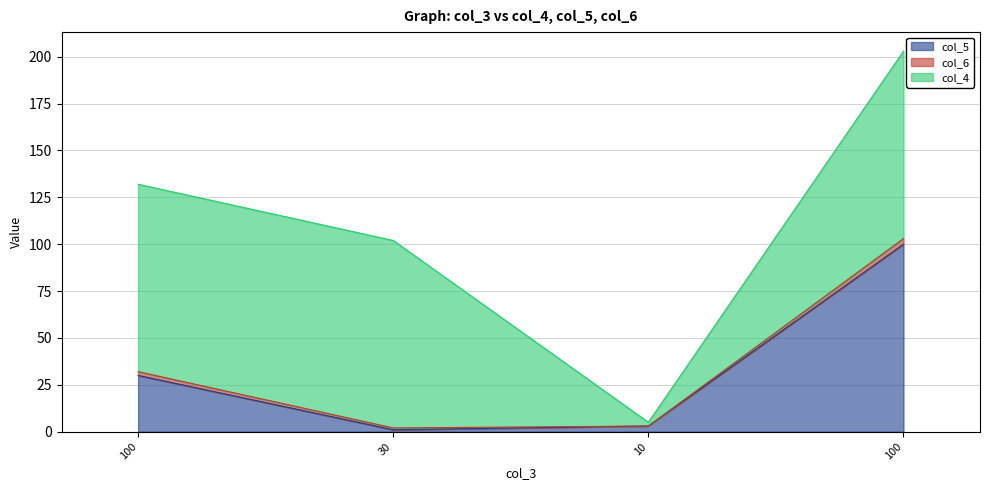

What is the label of the 1st point from the left?

100